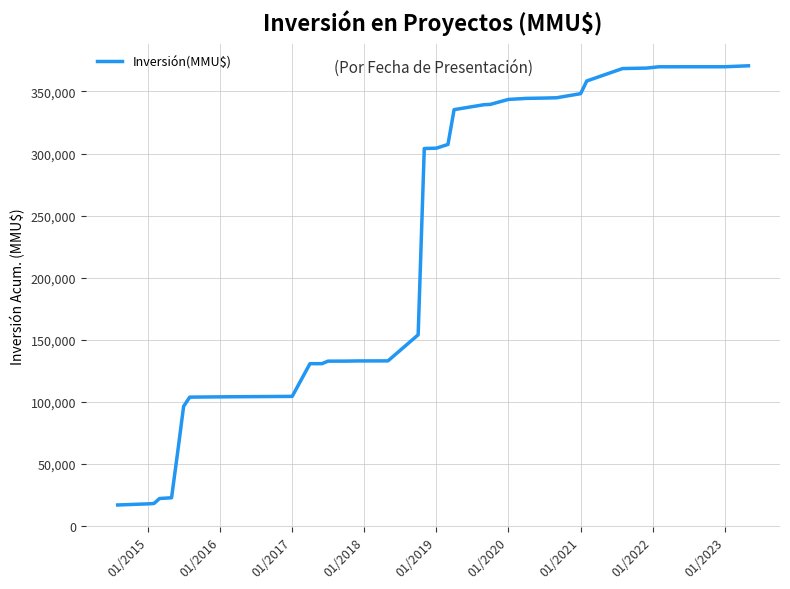

What is the difference between the maximum and minimum values?

353660